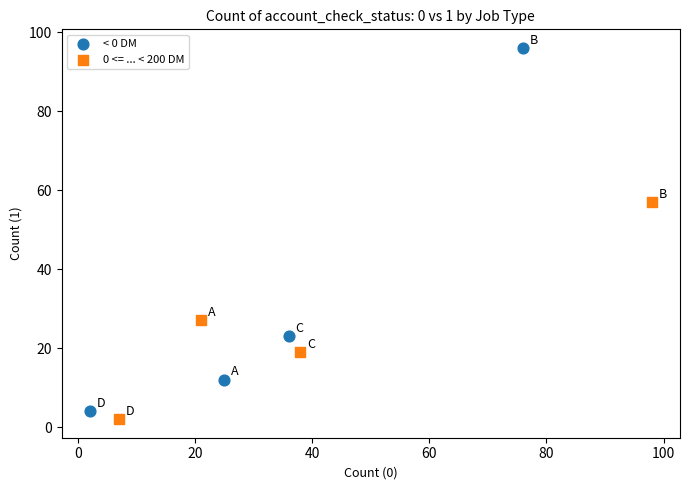

Which series contains the highest Y value?

< 0 DM